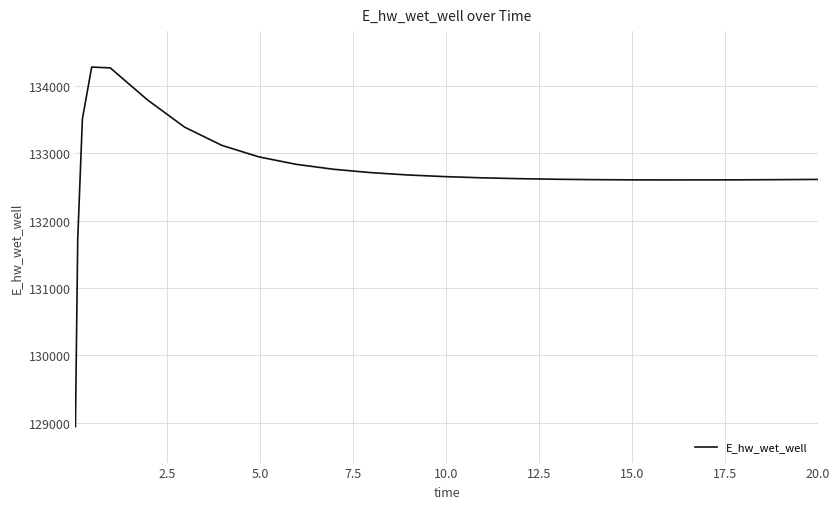

What is the smallest value displayed?

128940.4